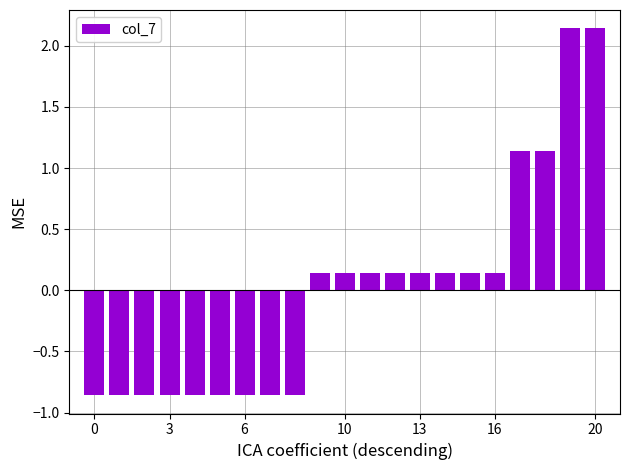

What is the difference between the maximum and minimum values?

3.0